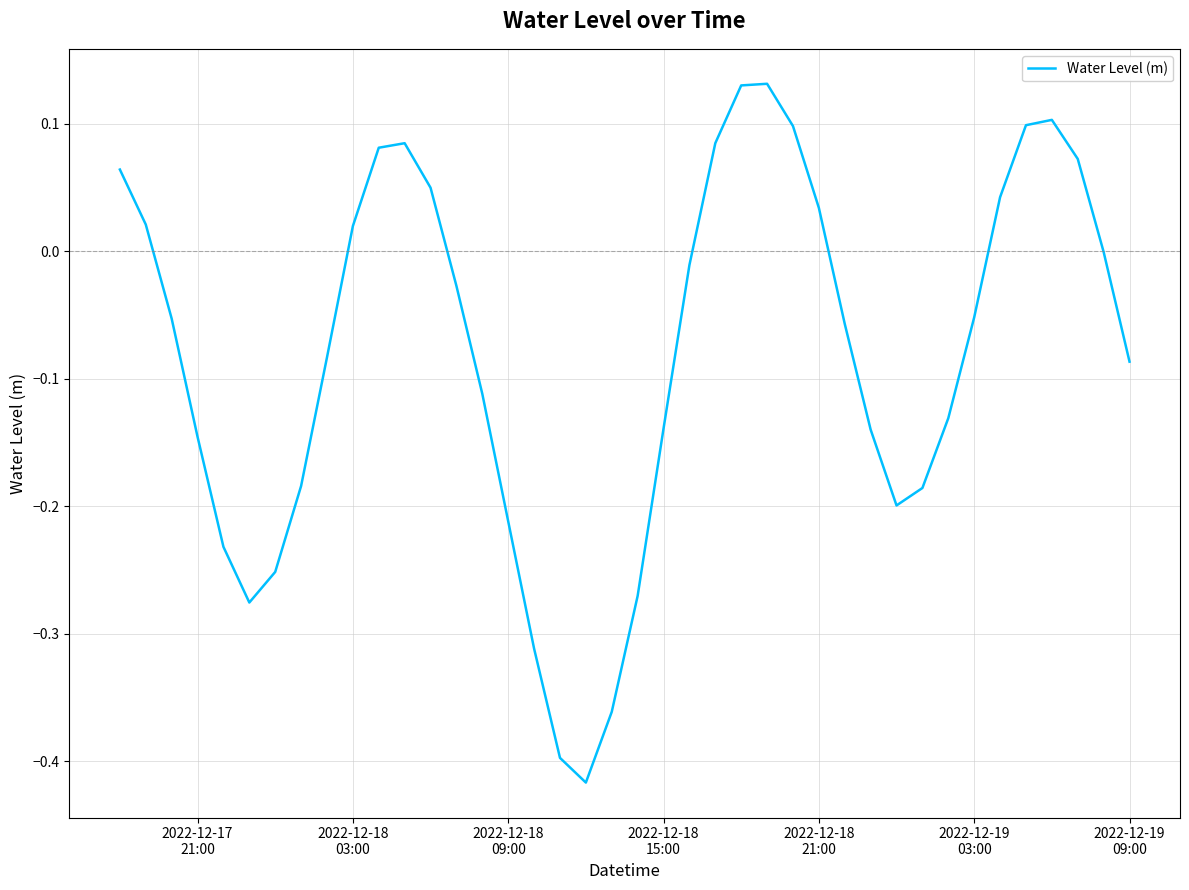

What is the difference between the maximum and minimum values?

0.5